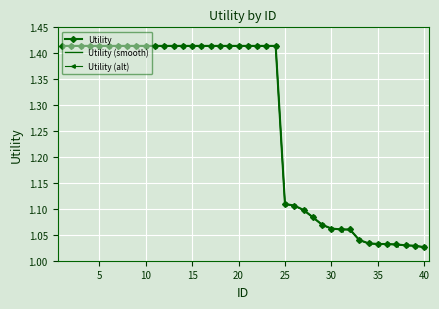

Which series has the widest spread of values?

Utility